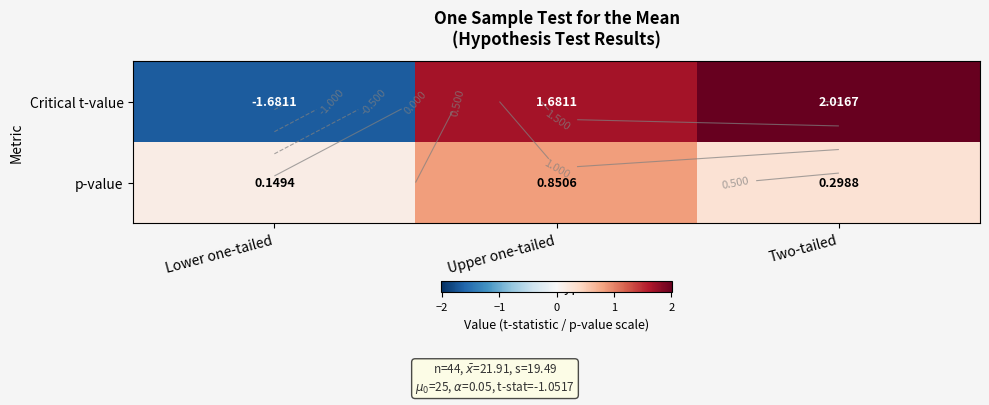

The value of p-value at Lower one-tailed is 0.1. True or false?

True